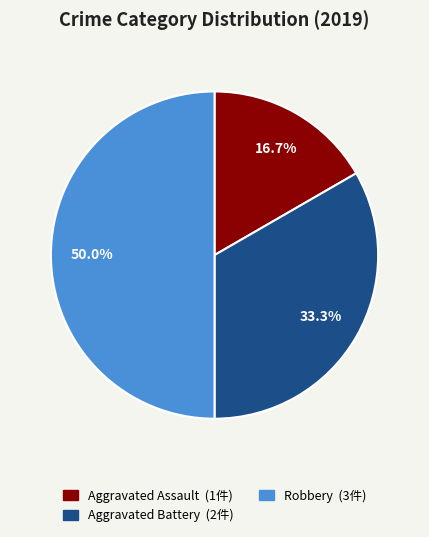

To the nearest percent, what portion does Aggravated Battery represent?

33%